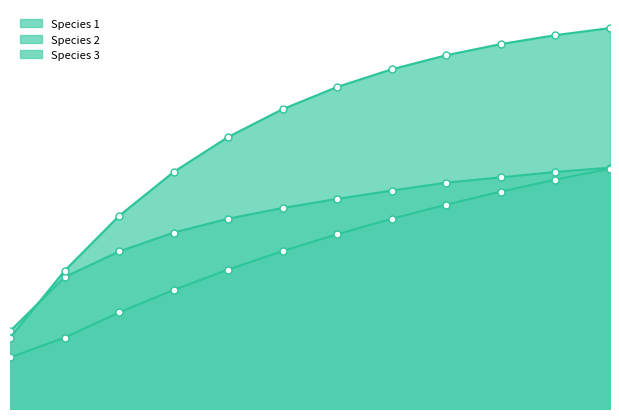

What is the value of the Species 3 point at the 1st from the left?

12.5